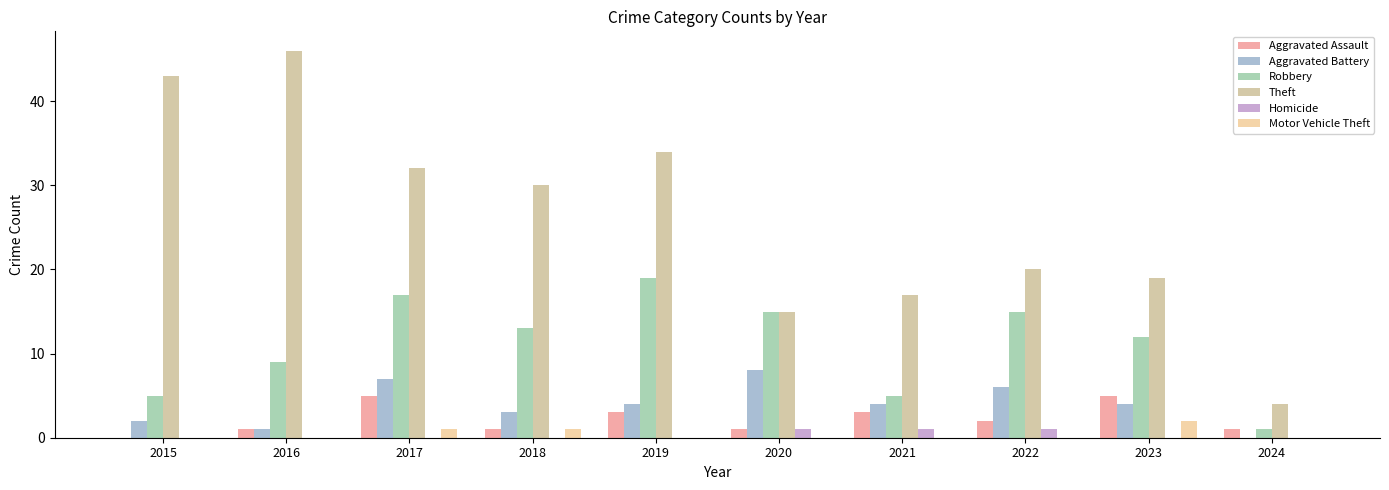

What is the value of the Motor Vehicle Theft bar at the 4th from the left?

1